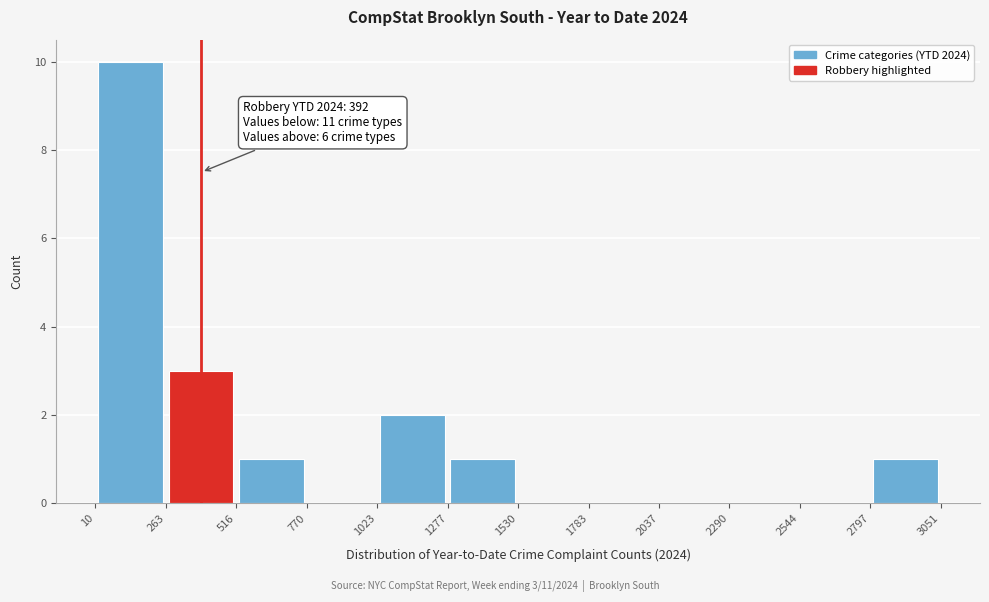

Over which range of the x-axis is the bar tallest?

10 to 263